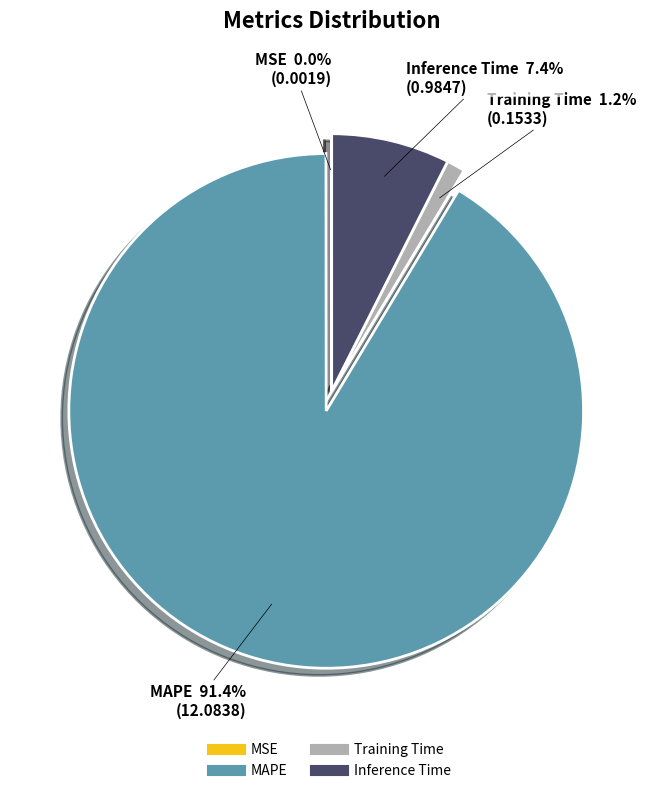

To the nearest percent, what percentage of the pie is Training Time?

1%